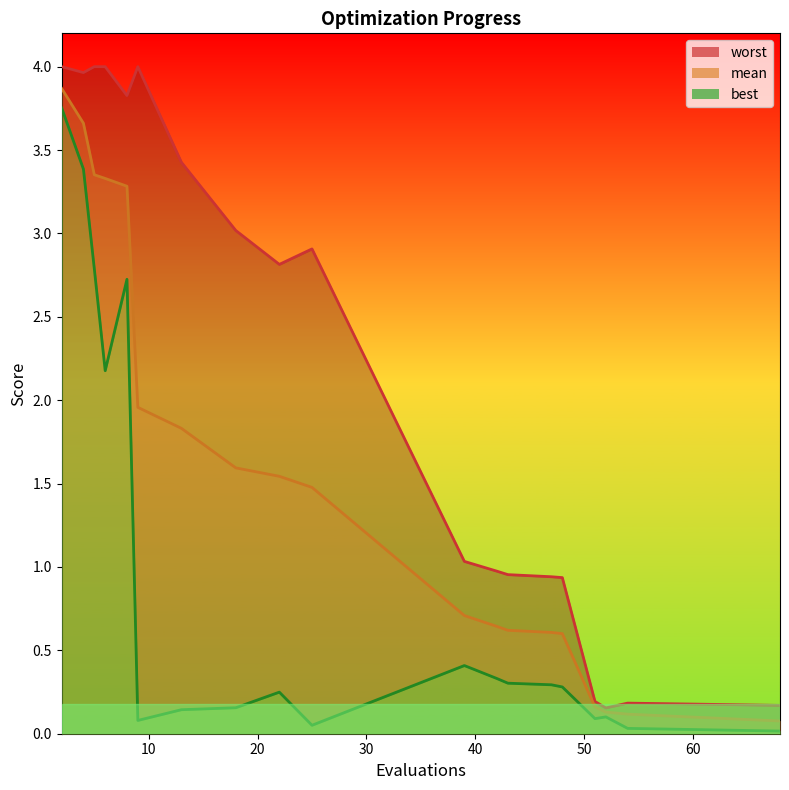

Which series has the widest spread of values?

worst